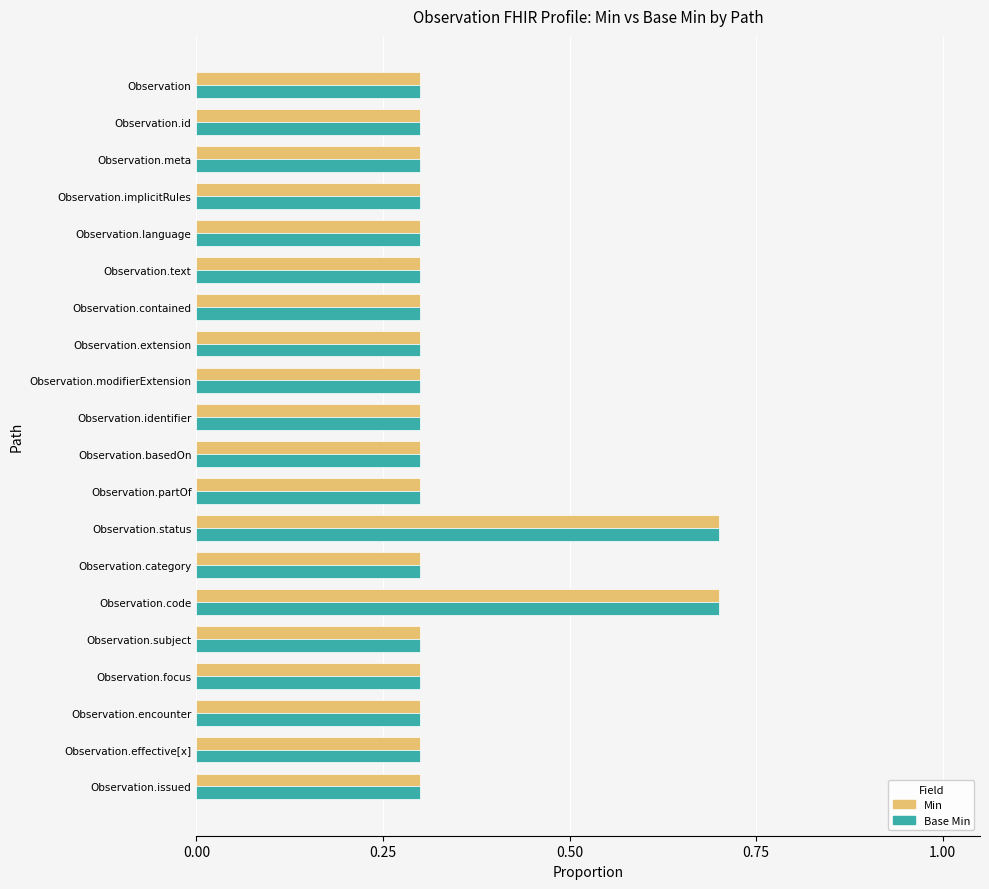

The Base Min series shows 0.1 at Observation.extension. True or false?

False